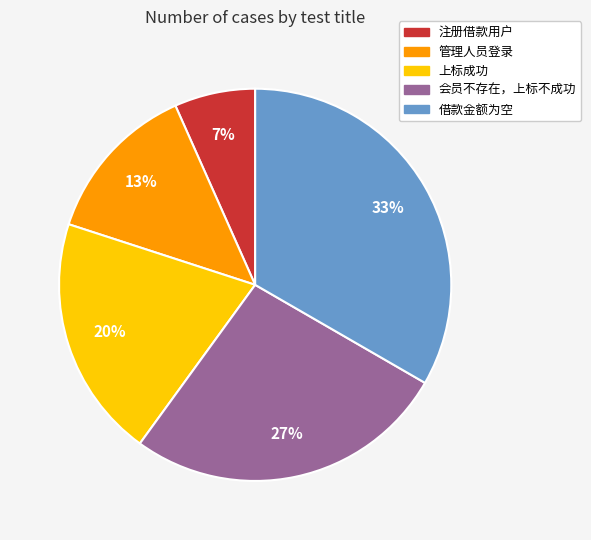

Rank the categories by value from highest to lowest.

借款金额为空, 会员不存在，上标不成功, 上标成功, 管理人员登录, 注册借款用户